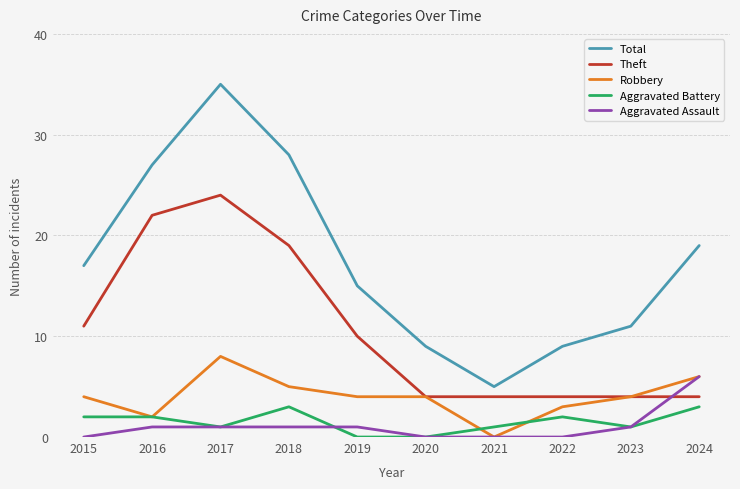

At which category does the chart reach its peak across all series?

2017